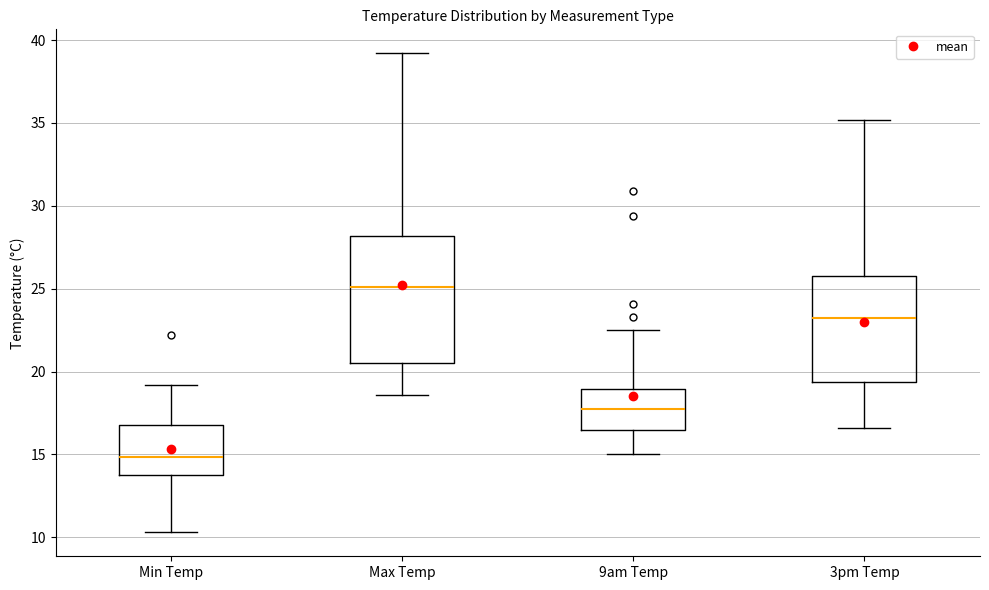

Which box has the lowest median line?

Min Temp